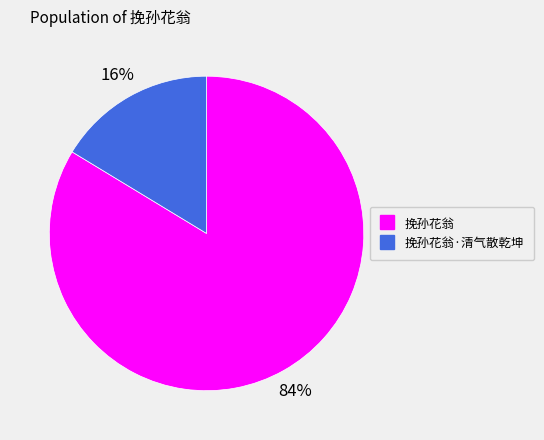

Count the number of slices in the pie.

2